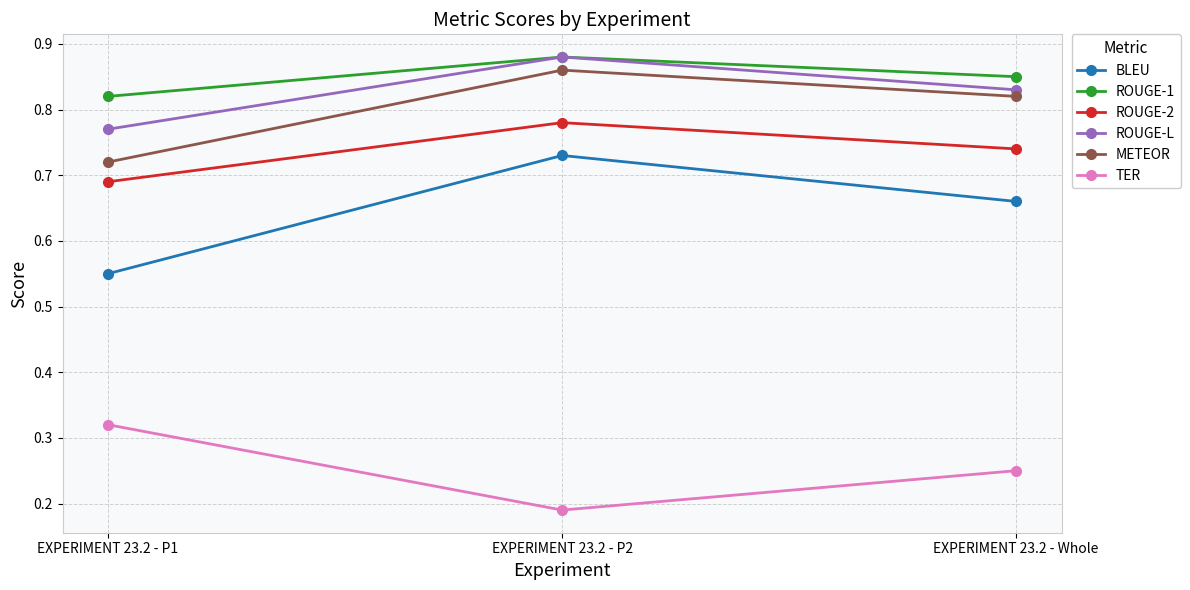

What position from the left is EXPERIMENT 23.2 - Whole?

3